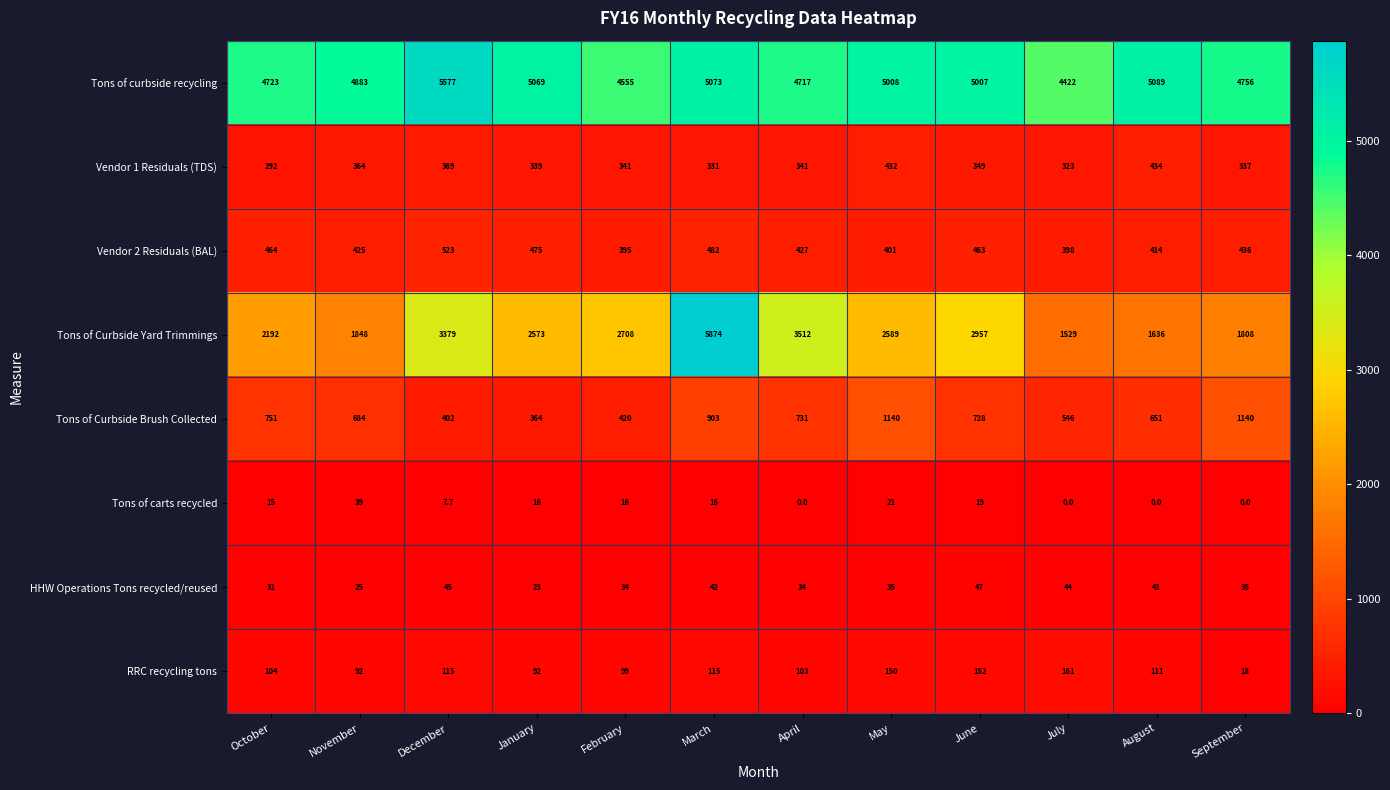

Which category has the highest value across all series?

March